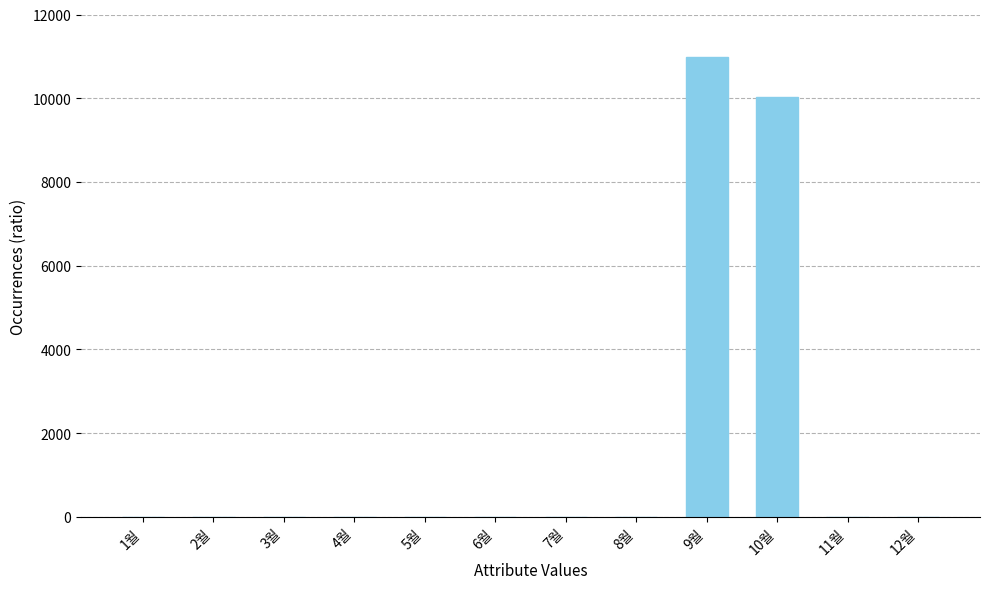

What is the maximum value shown in the chart?

10980